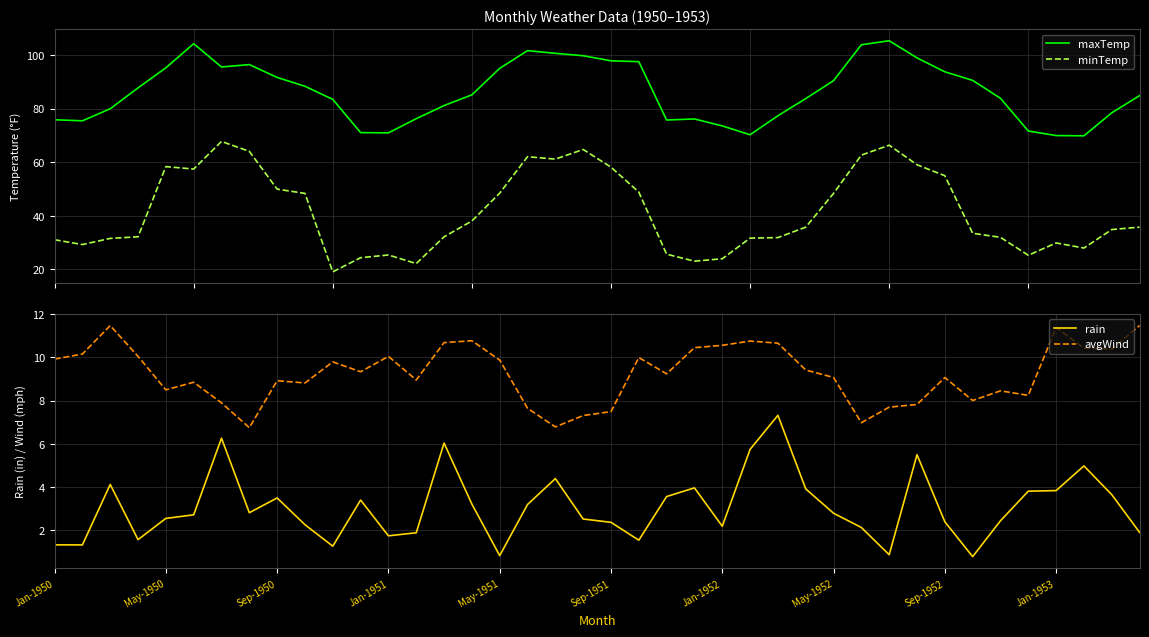

True or false: minTemp and maxTemp intersect in this chart.

False